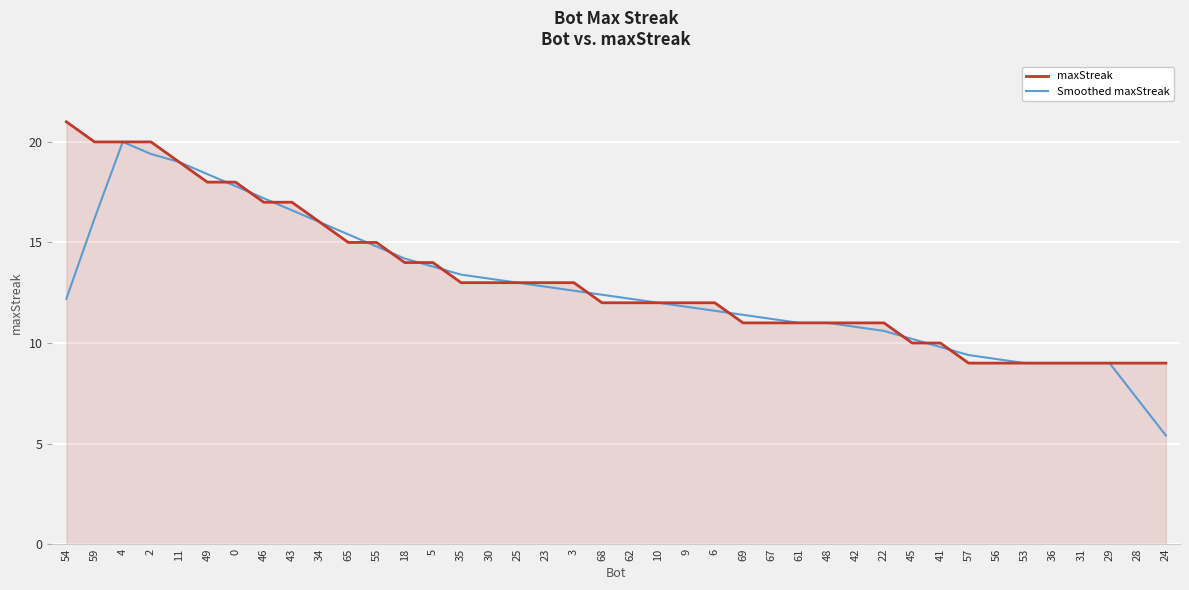

Between 49 and 67, which series saw the biggest shift?

Smoothed maxStreak